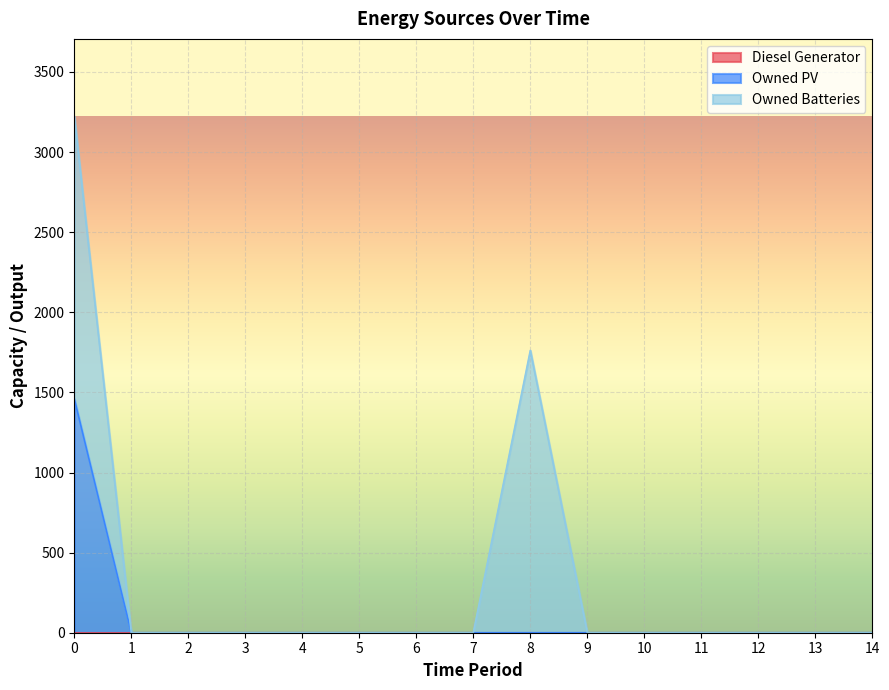

True or false: Owned Batteries has more than 2 interior local peaks.

False